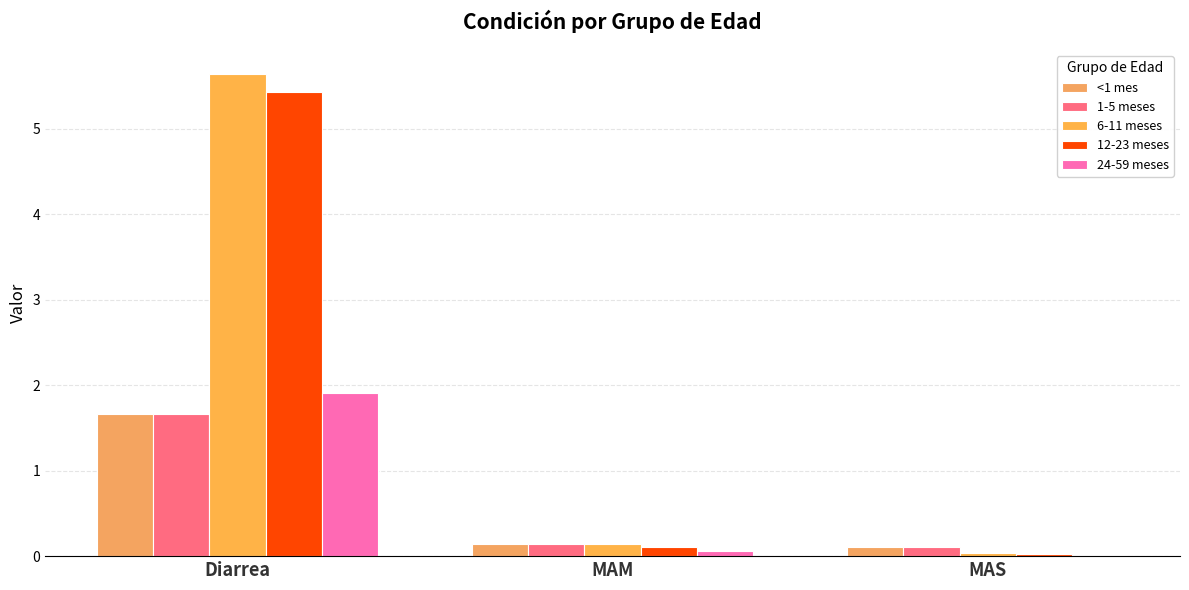

Reading left to right, extract all data points from this chart.

<1 mes: Diarrea=1.7	MAM=0.1	MAS=0.1
1-5 meses: Diarrea=1.7	MAM=0.1	MAS=0.1
6-11 meses: Diarrea=5.6	MAM=0.1	MAS=0.0
12-23 meses: Diarrea=5.4	MAM=0.1	MAS=0.0
24-59 meses: Diarrea=1.9	MAM=0.1	MAS=0.0